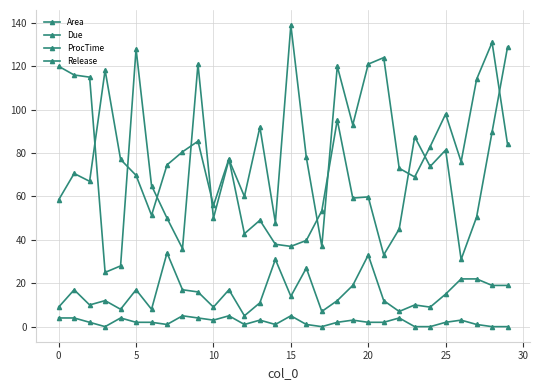

True or false: Due and Release cross at least once.

False